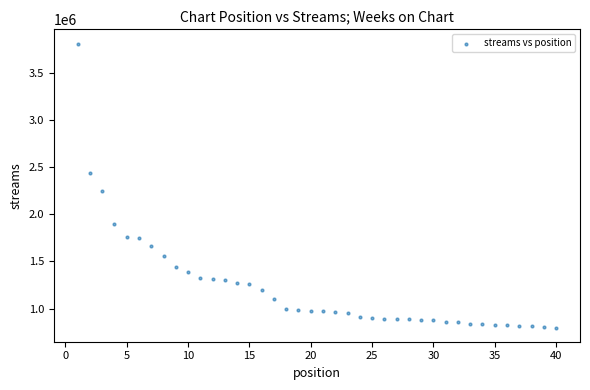

What Y value in the scatter plot is closest to 2303608?

2245956